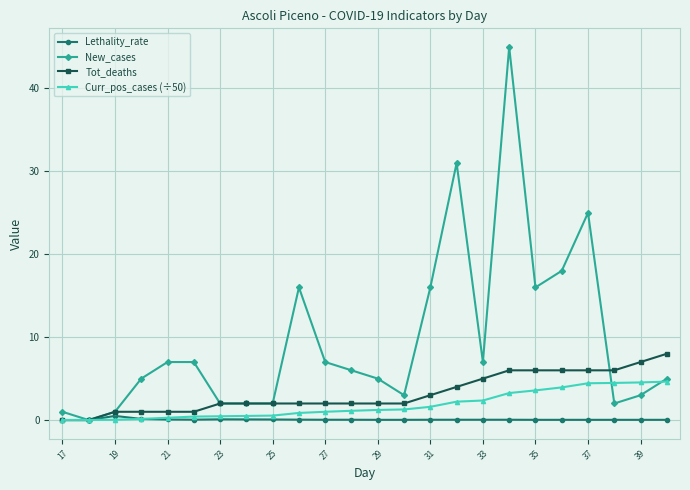

What is the value of the Tot_deaths point at the 7th from the left?

2.0